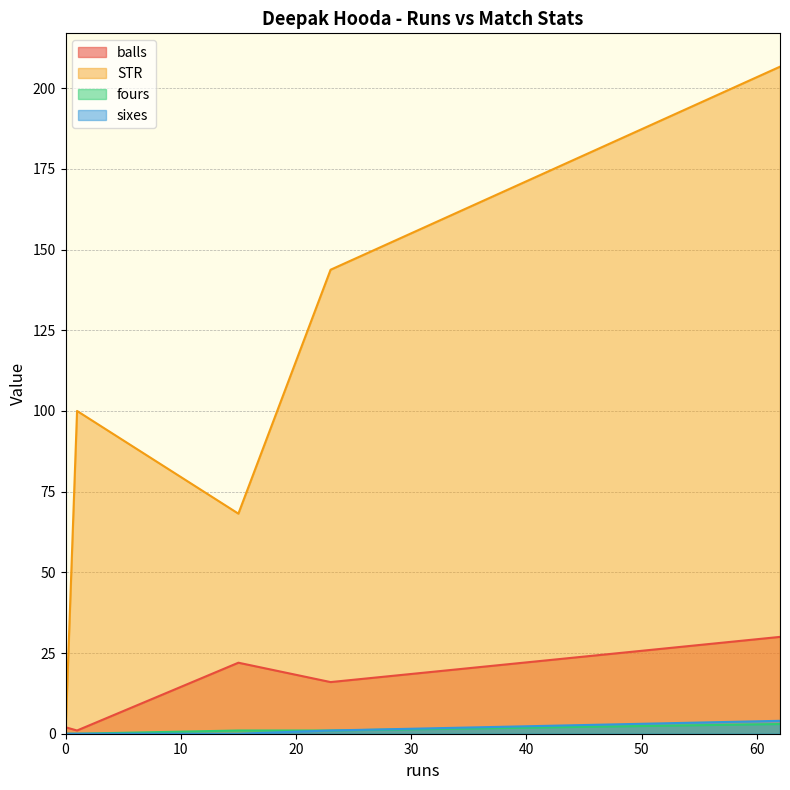

What is the difference between the maximum and second lowest values in the sixes series?

4.0